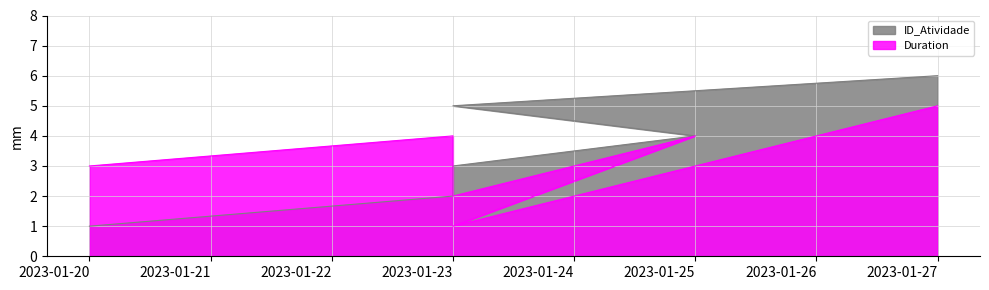

At which category is the sum across all series the highest?

2023-01-27